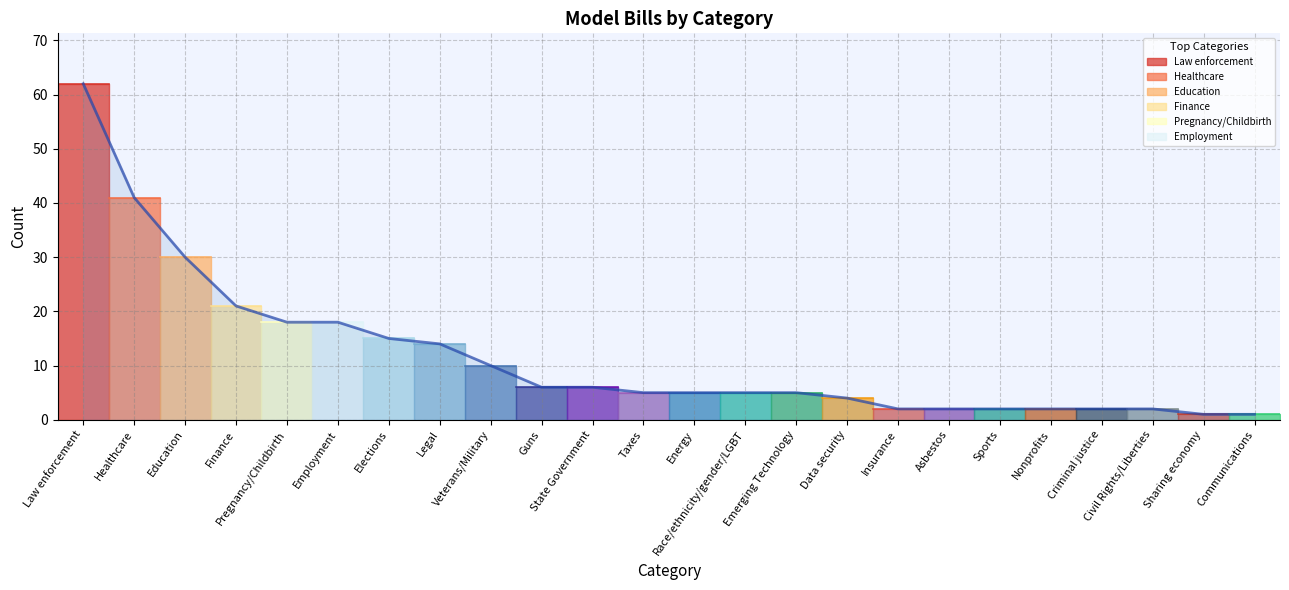

The value at Communications is 2. True or false?

False